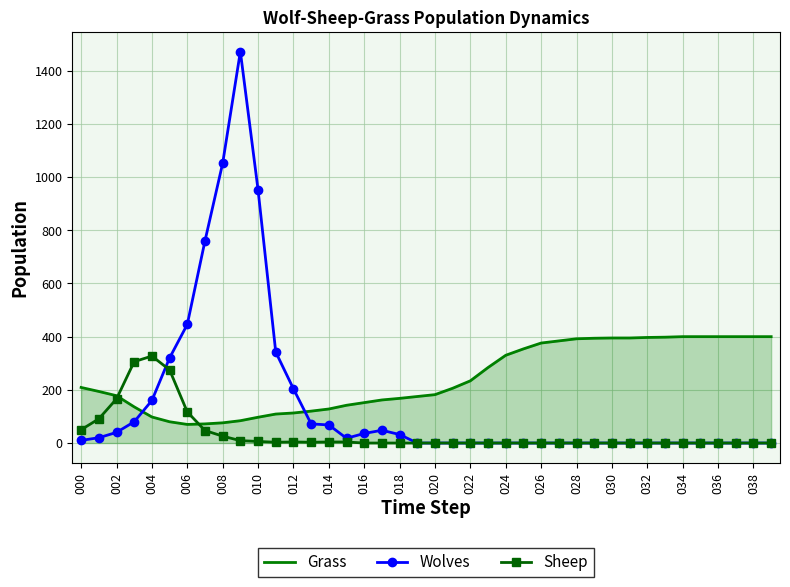

Rank the series by their average value, from highest to lowest.

Grass, Wolves, Sheep